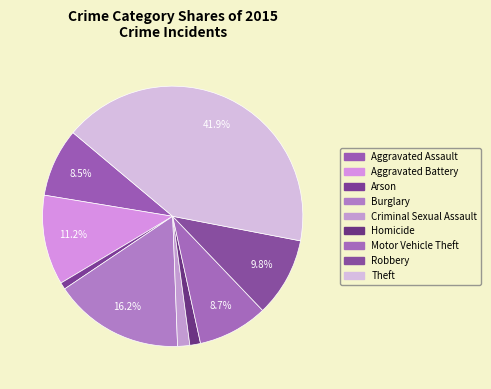

How many segments does this pie chart have?

9